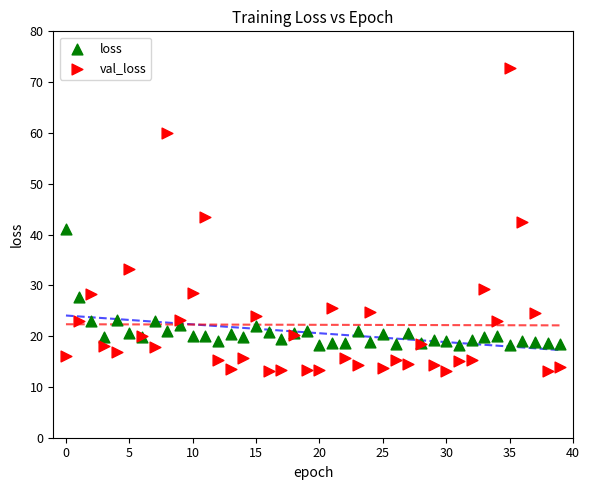

Which series has the largest Y range (max minus min)?

val_loss